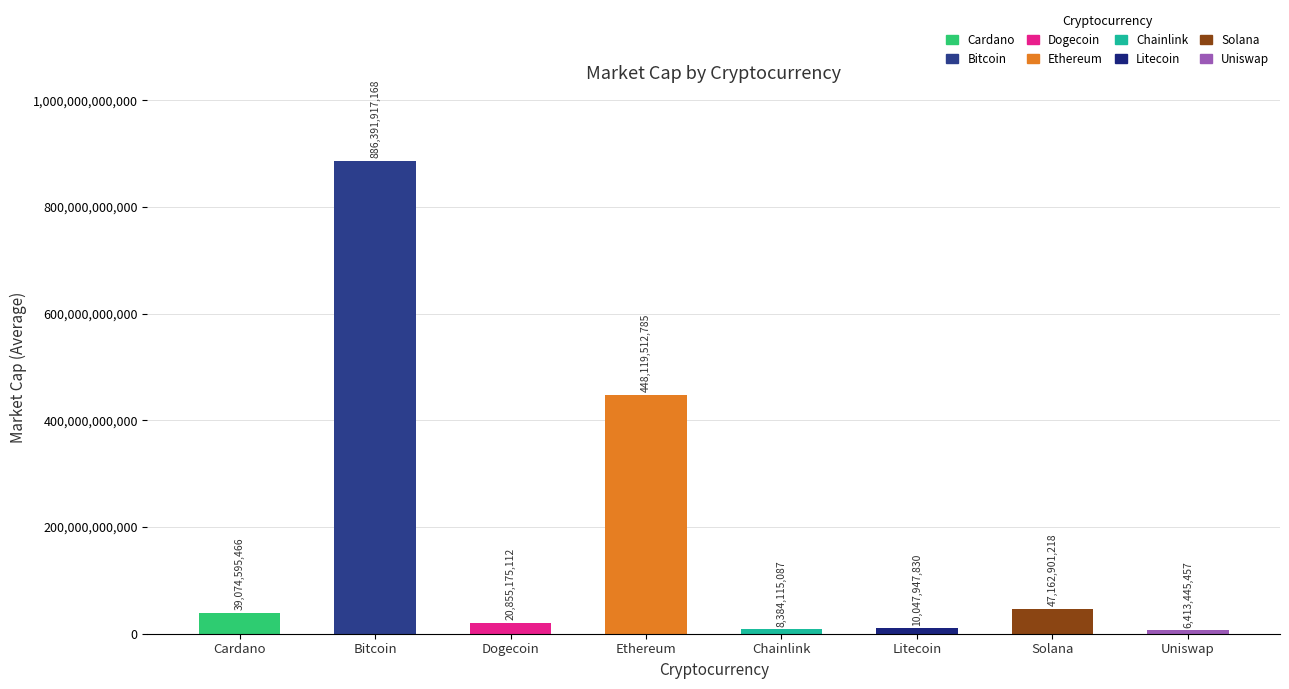

The value at Solana is 47162901218. True or false?

True